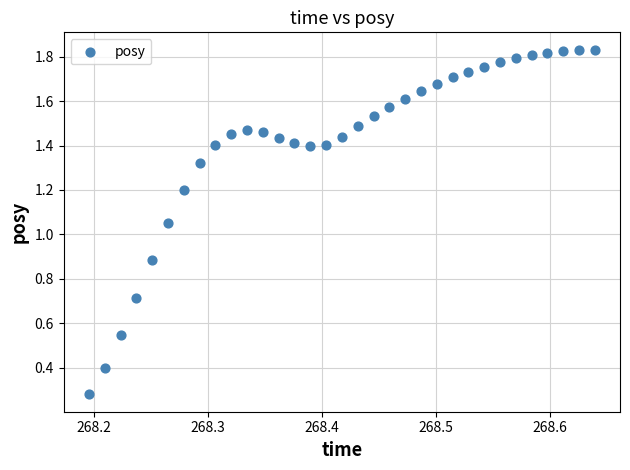

How many points are shown in the scatter plot?

33